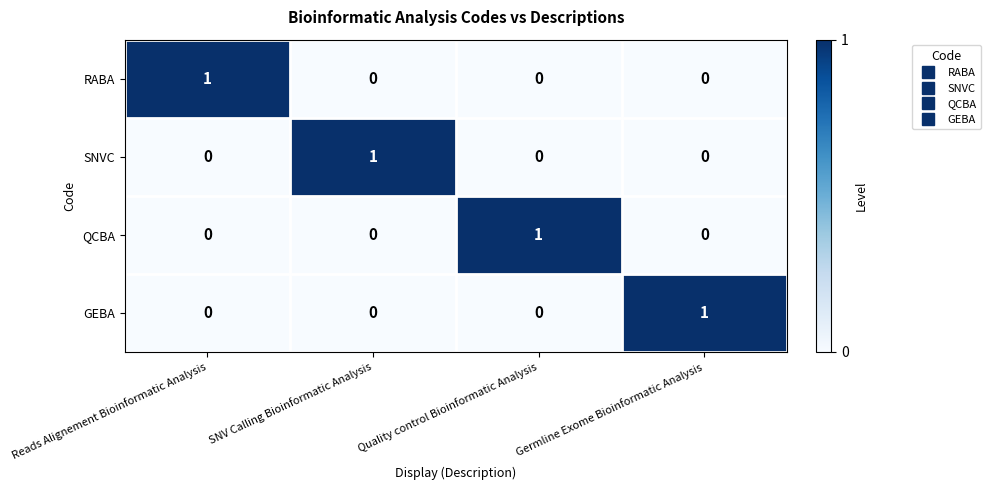

How many RABA values are between 0 and 1?

4